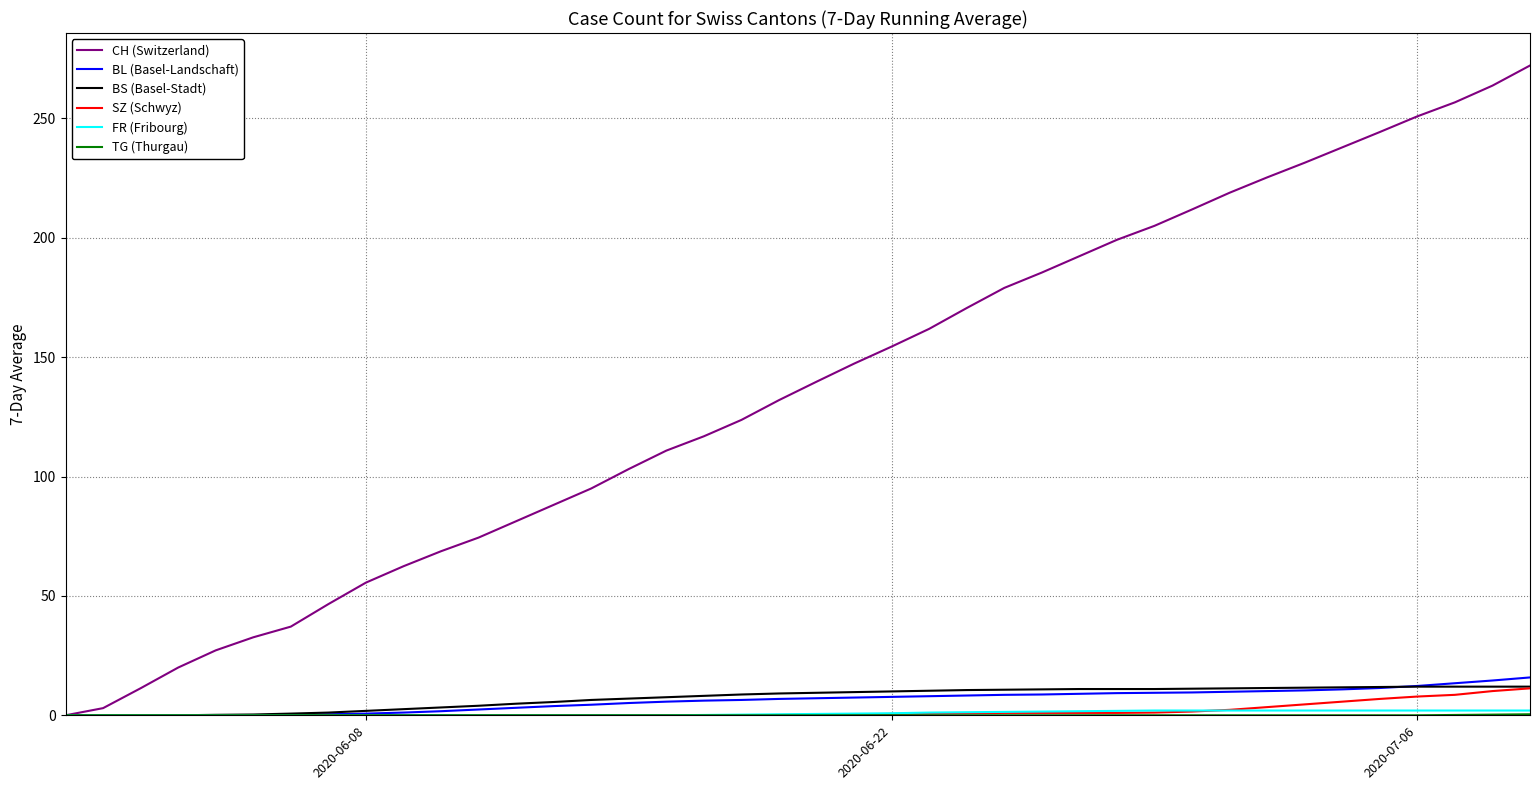

Which series has the widest spread of values?

CH (Switzerland)